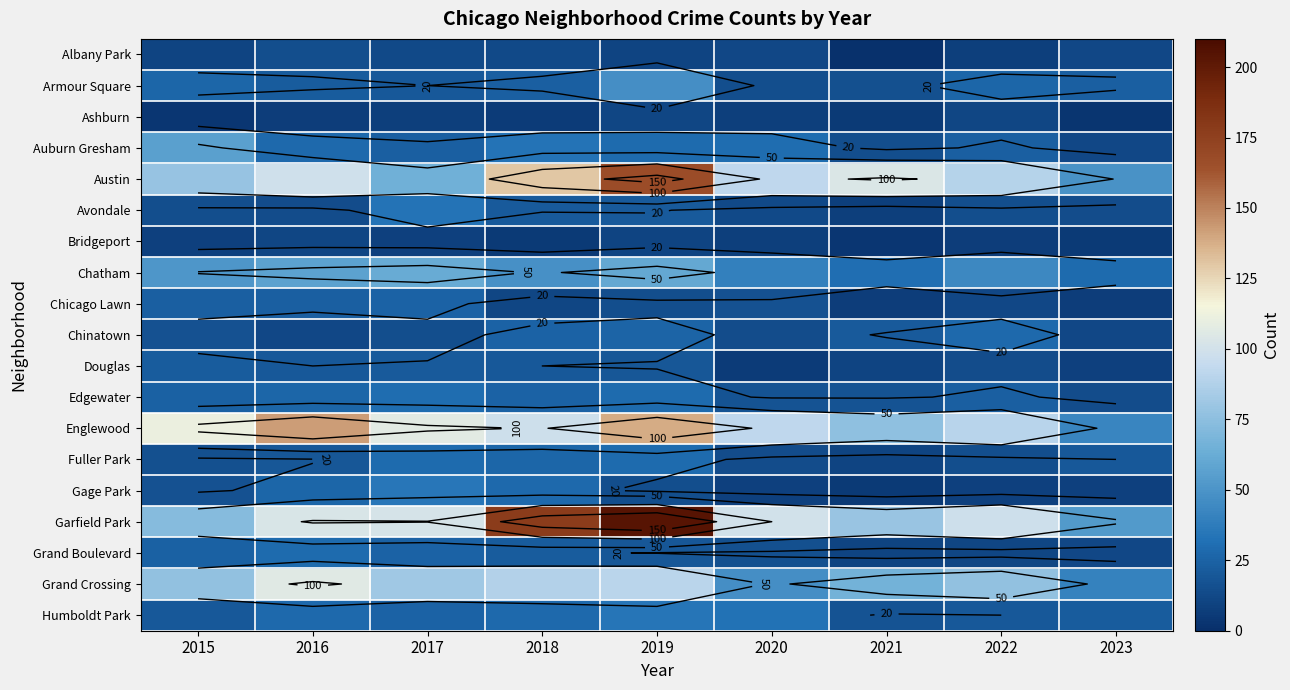

Which category has the lowest value in the Ashburn series?

2023